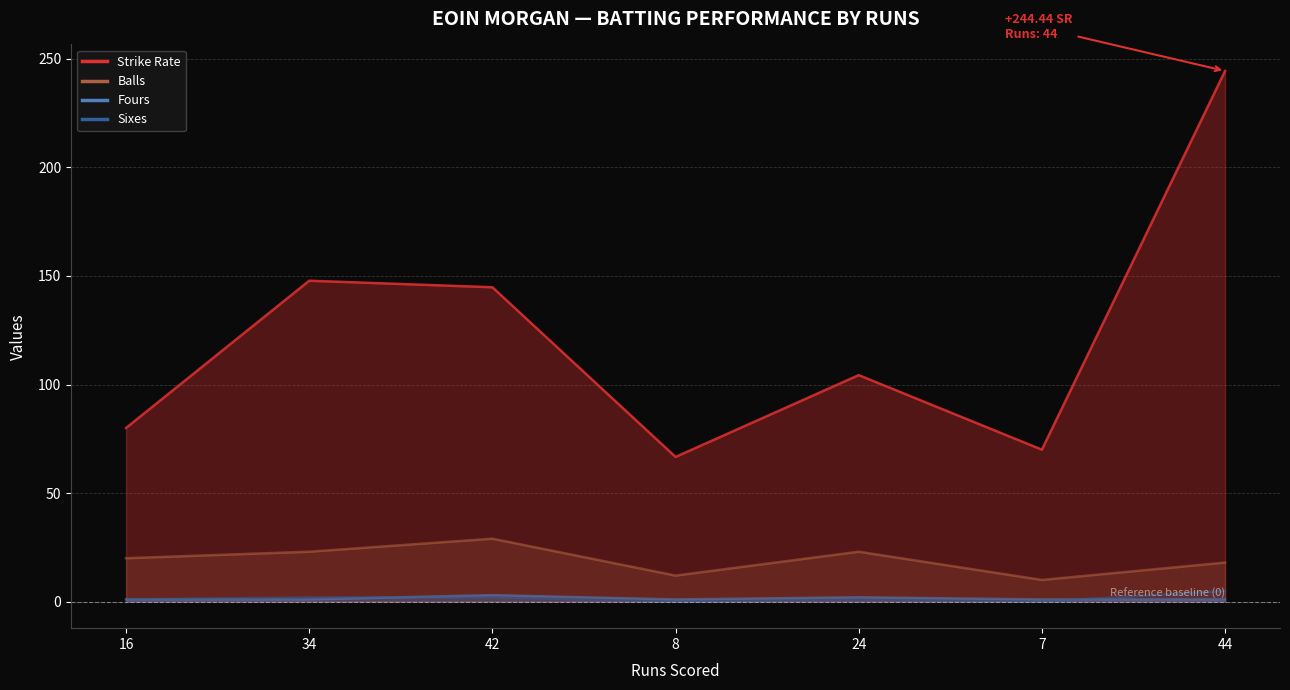

Between 24 and 44, which series saw the biggest shift?

sr